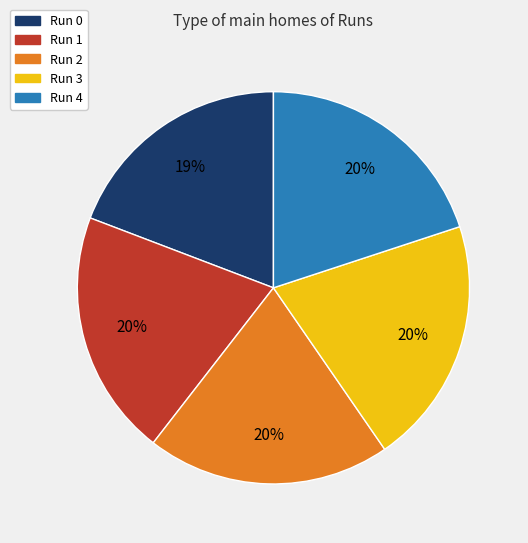

How many segments does this pie chart have?

5